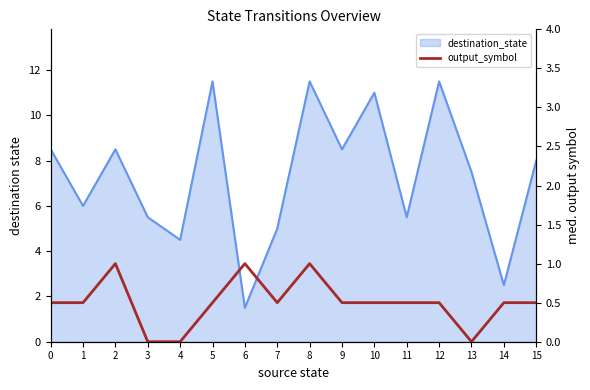

How many values are between 0 and 1?

16